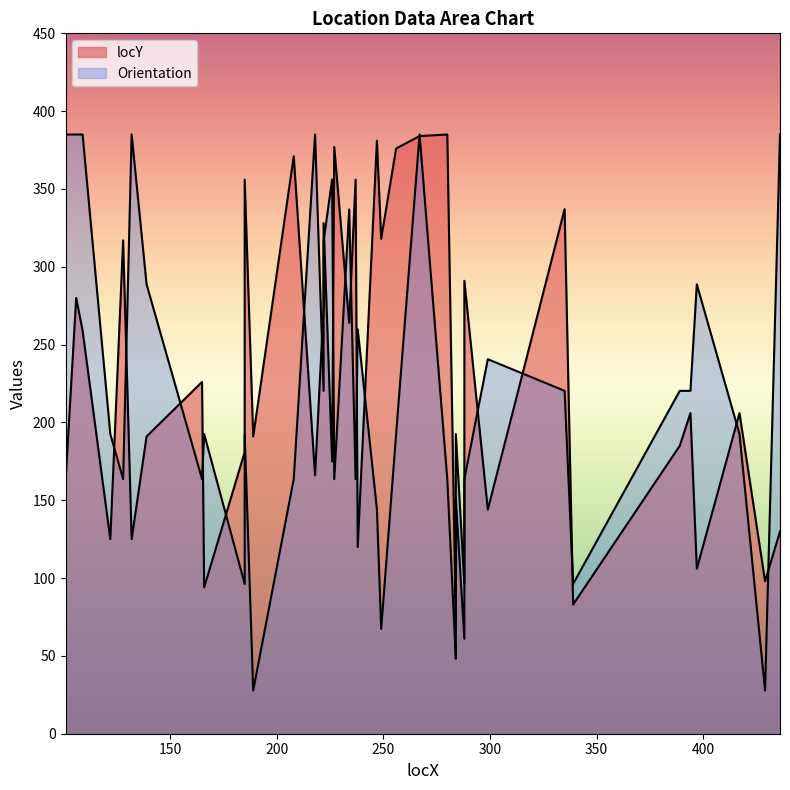

True or false: locY has a value of 82.8 at 227.

False